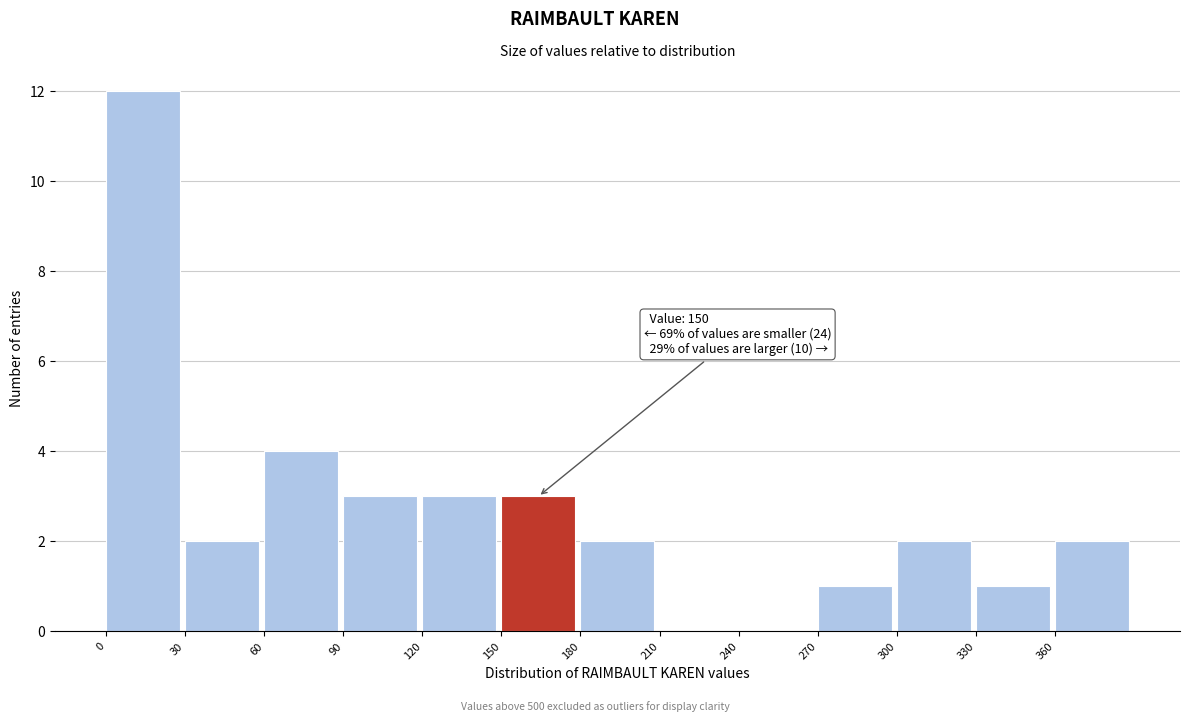

Over which range of the x-axis is the bar tallest?

0 to 30